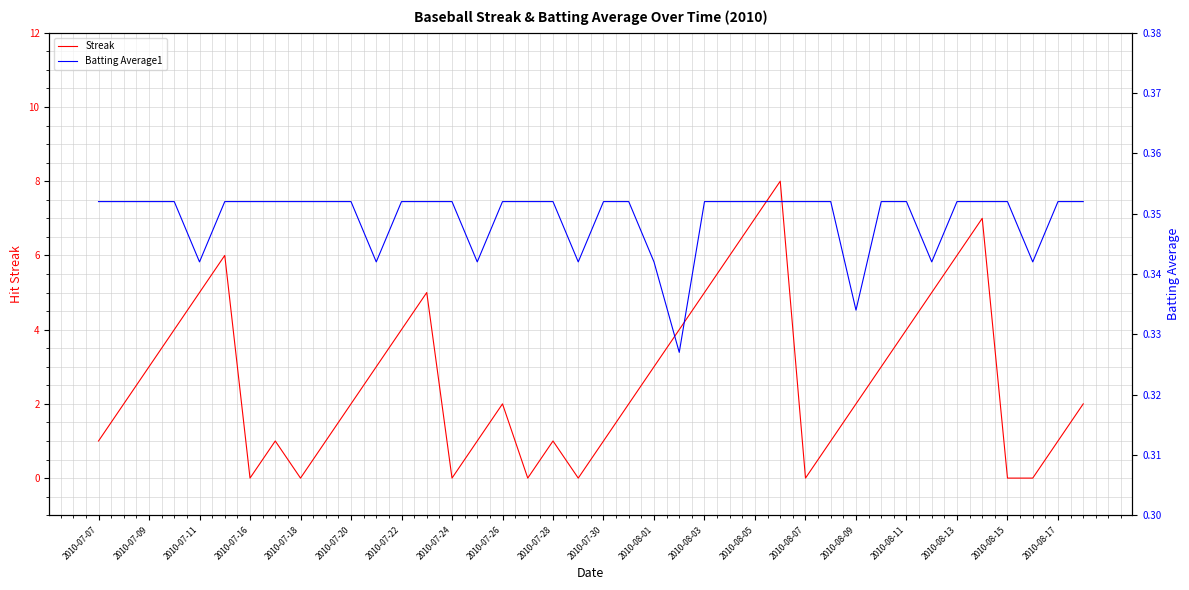

True or false: Streak has a value of 0.7 at 2010-07-07.

False